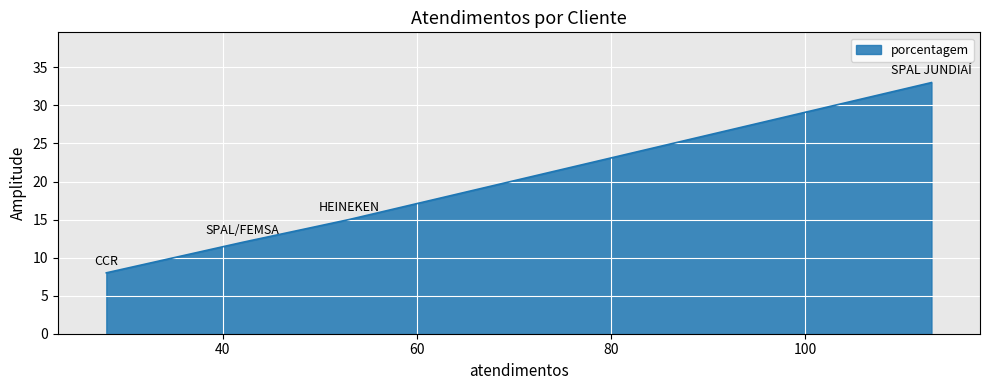

List the labels in order of value, largest first.

SPAL JUNDIAÍ, HEINEKEN, SPAL/FEMSA, CCR